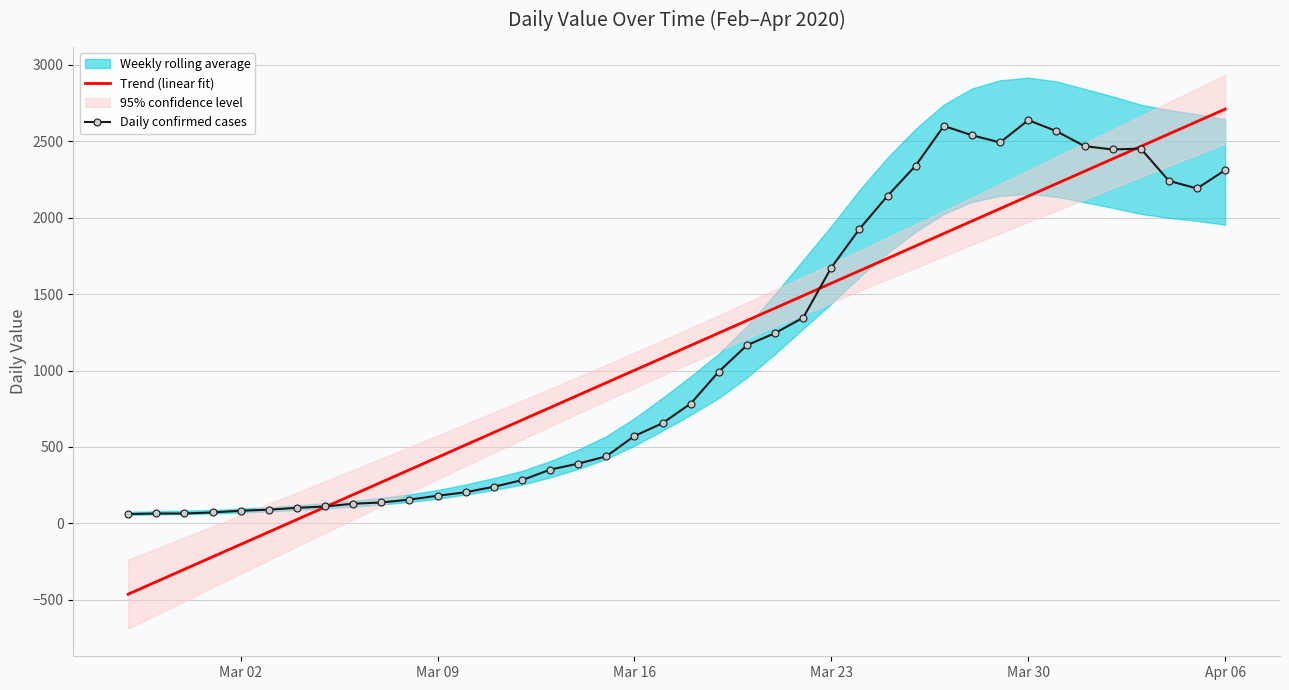

What is the sum of all Trend (linear fit) values?

44951.0